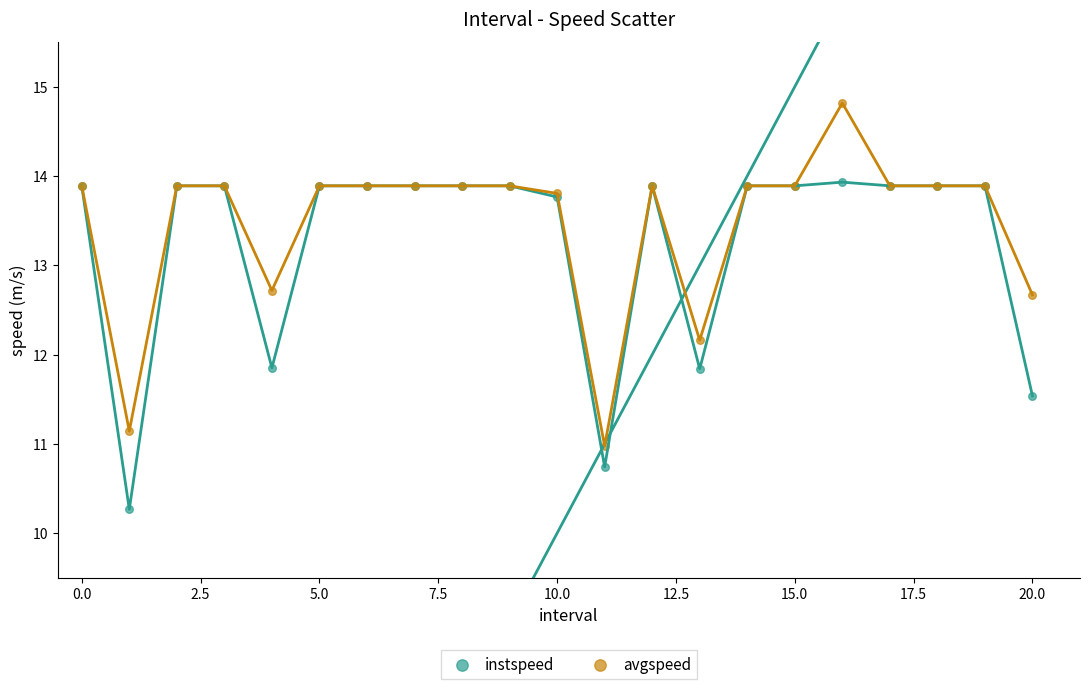

Which series reaches the maximum Y coordinate?

avgspeed